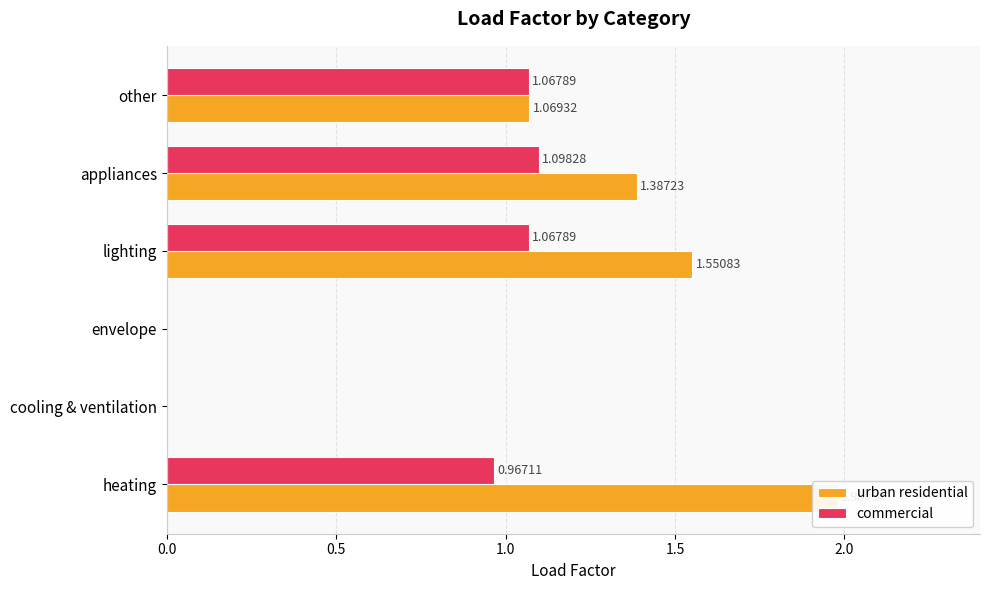

Which series has the largest total across all categories?

urban residential